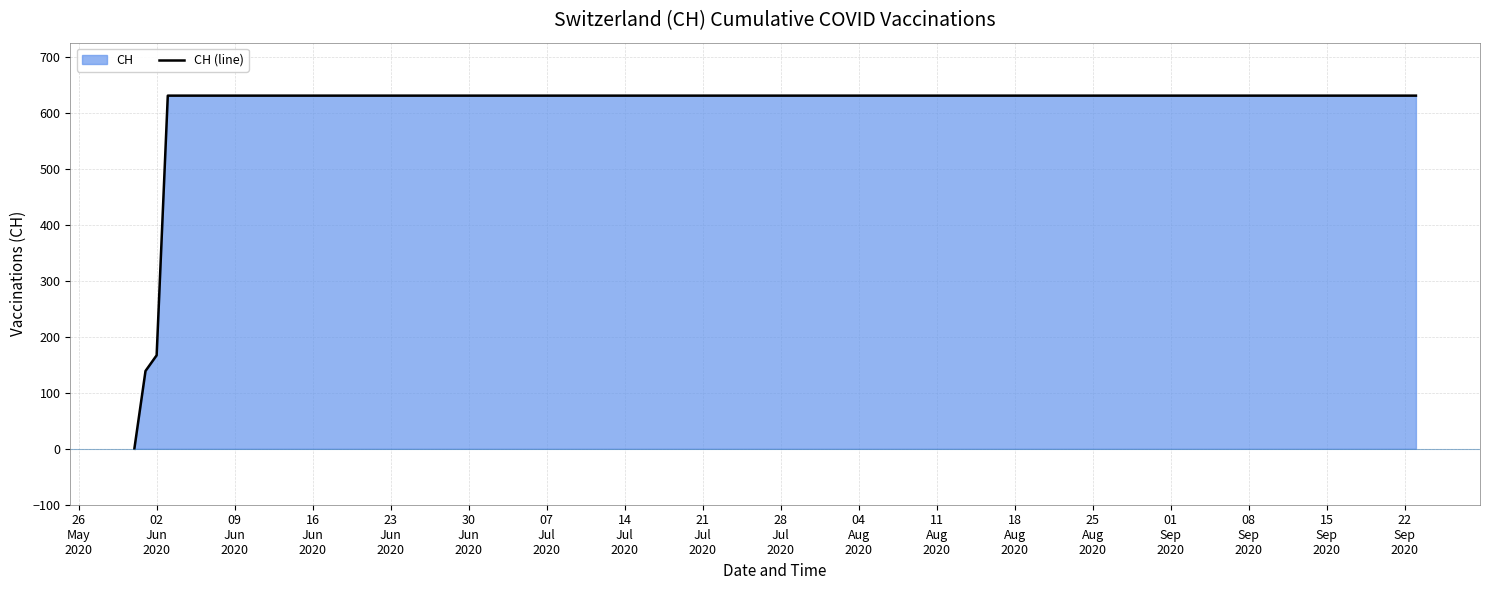

Reading left to right, what are all the values shown in this chart?

0	139	167	631	631	631	631	631	631	631	631	631	631	631	631	631	631	631	631	631